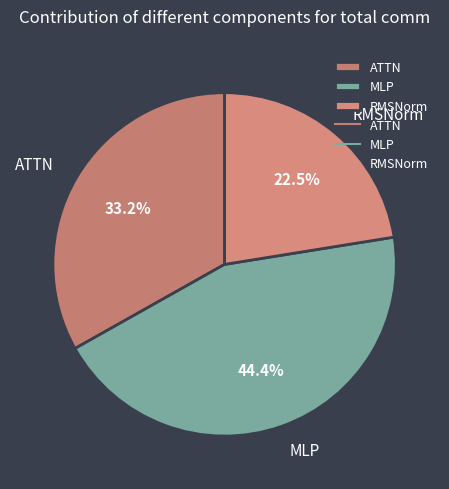

Rank the categories by value from lowest to highest.

RMSNorm, ATTN, MLP